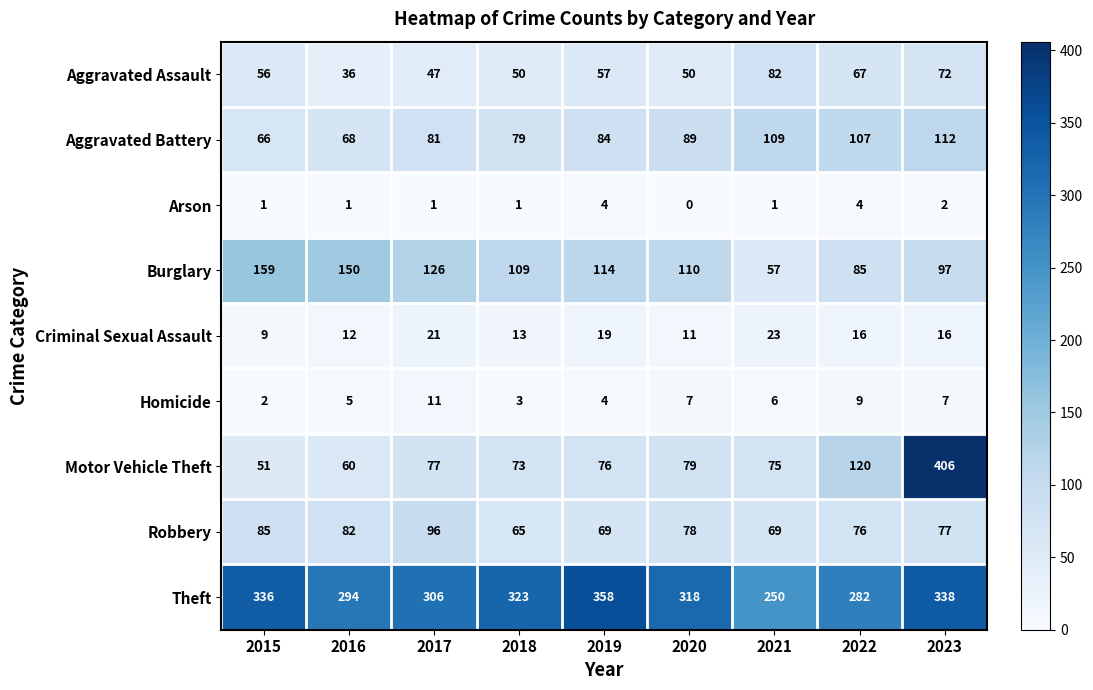

Rank the series by their maximum value, from lowest to highest.

Arson, Homicide, Criminal Sexual Assault, Aggravated Assault, Robbery, Aggravated Battery, Burglary, Theft, Motor Vehicle Theft